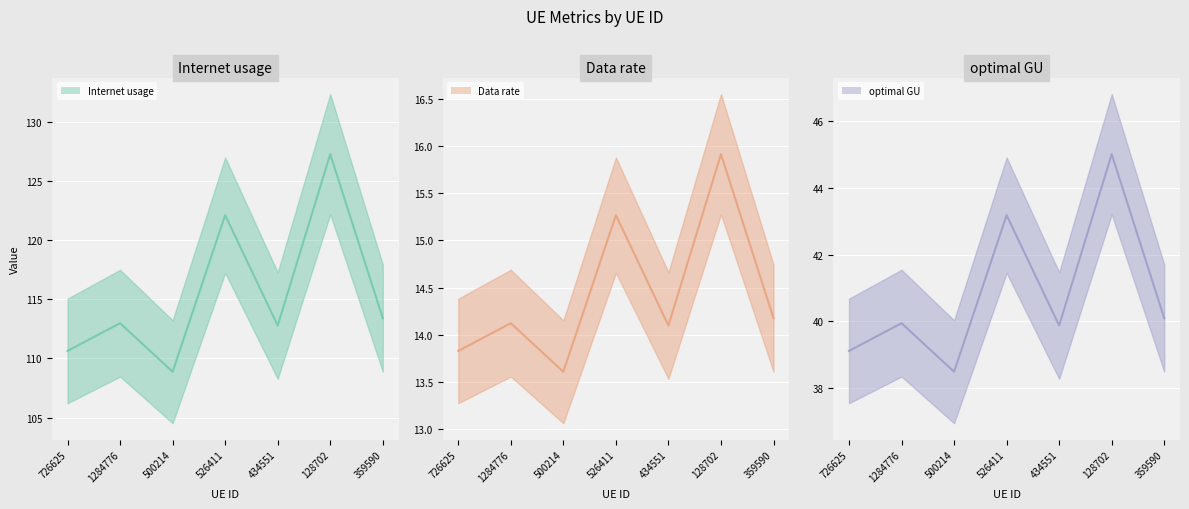

Rank the series by their maximum value, from lowest to highest.

Data rate, optimal GU, Internet usage